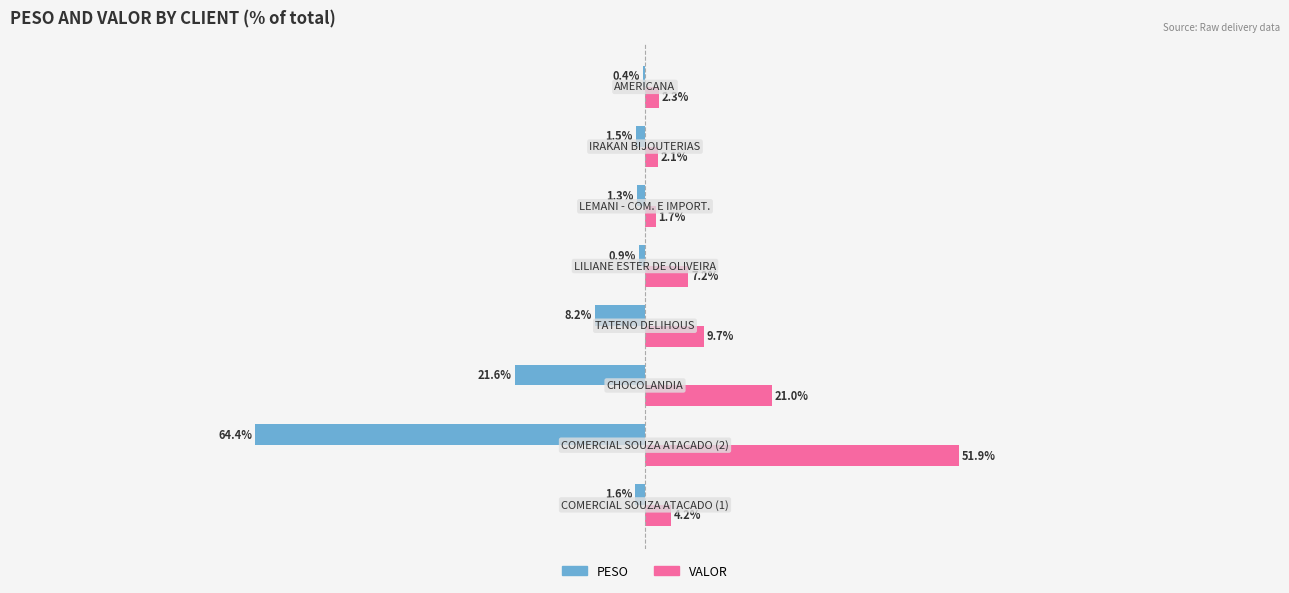

Which series has the largest total across all categories?

VALOR